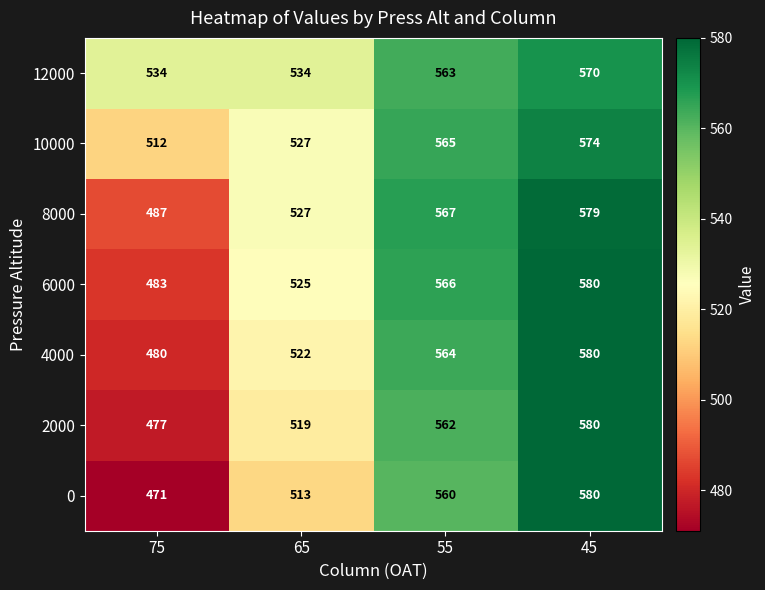

What is the sum of all 10000 values?

2178